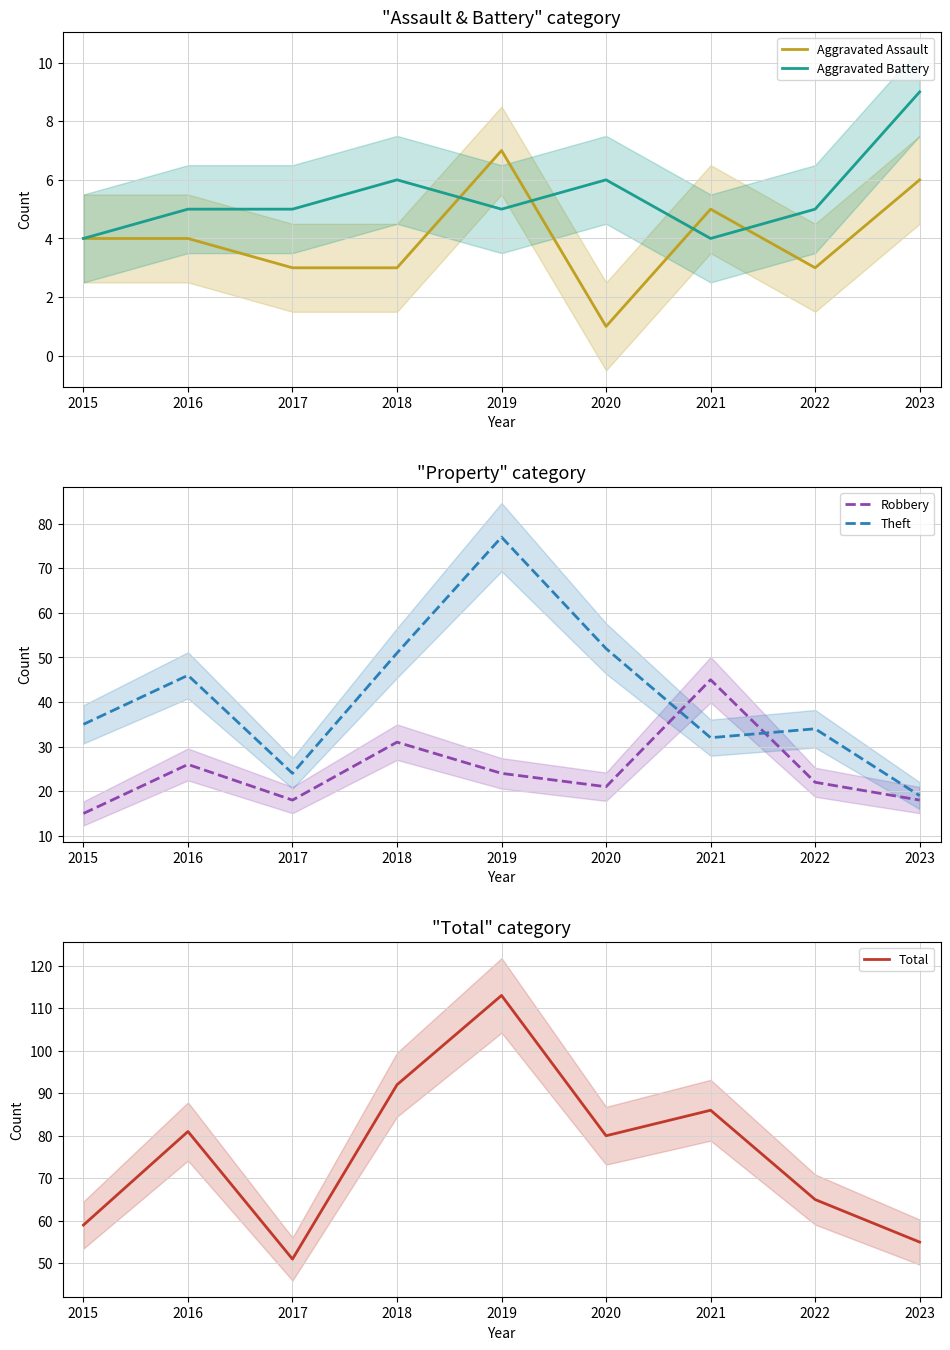

How many data points in Robbery are less than 22?

4